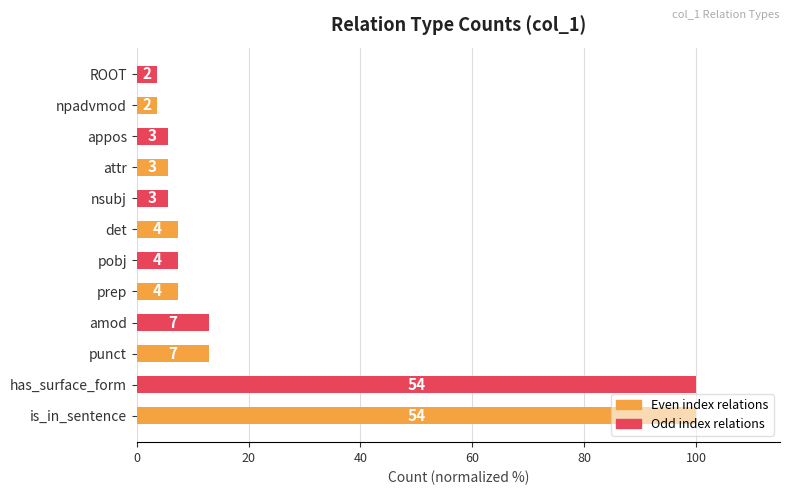

Does the chart contain any negative values?

No